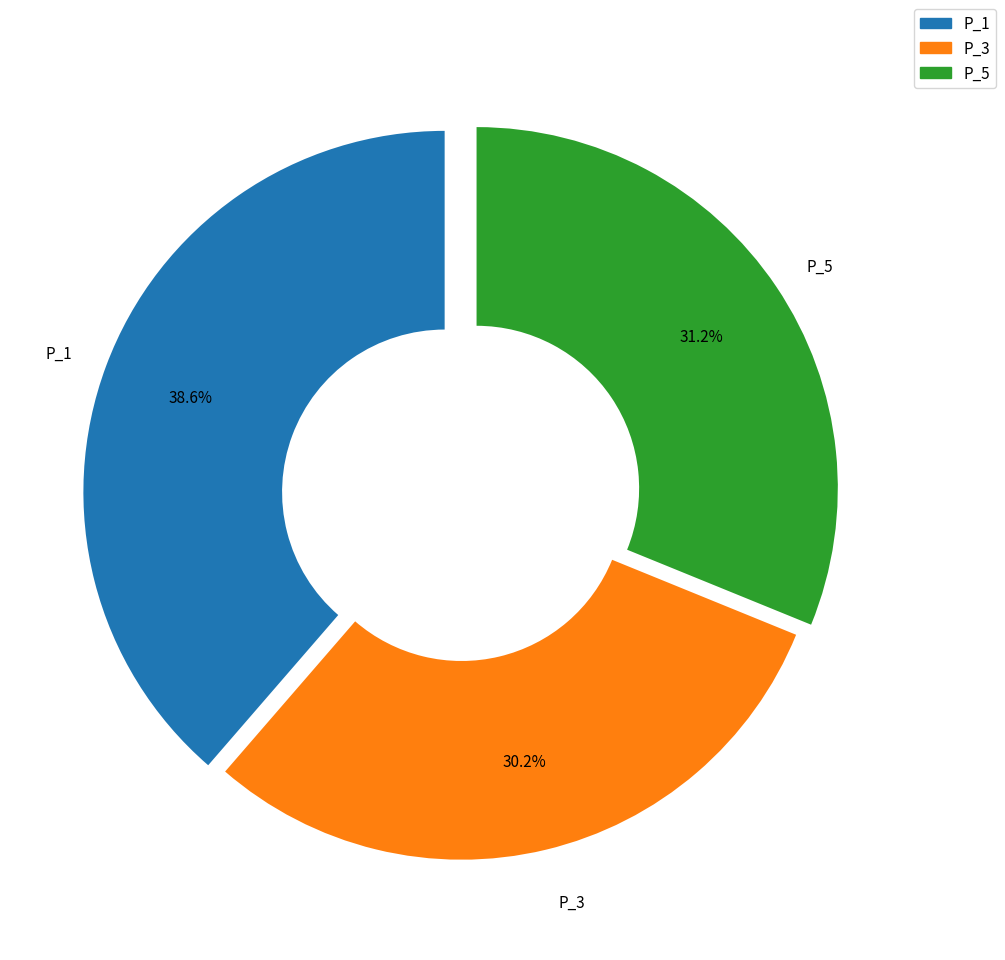

True or false: P_1 accounts for 39% of the total.

True